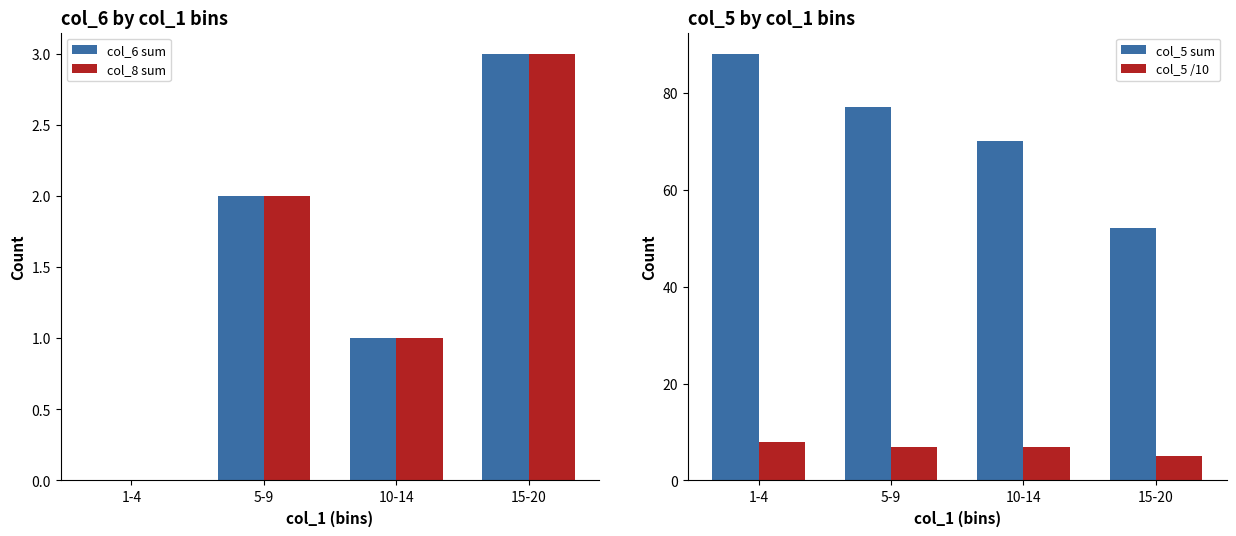

What is the total value across all series at 1-4?

96